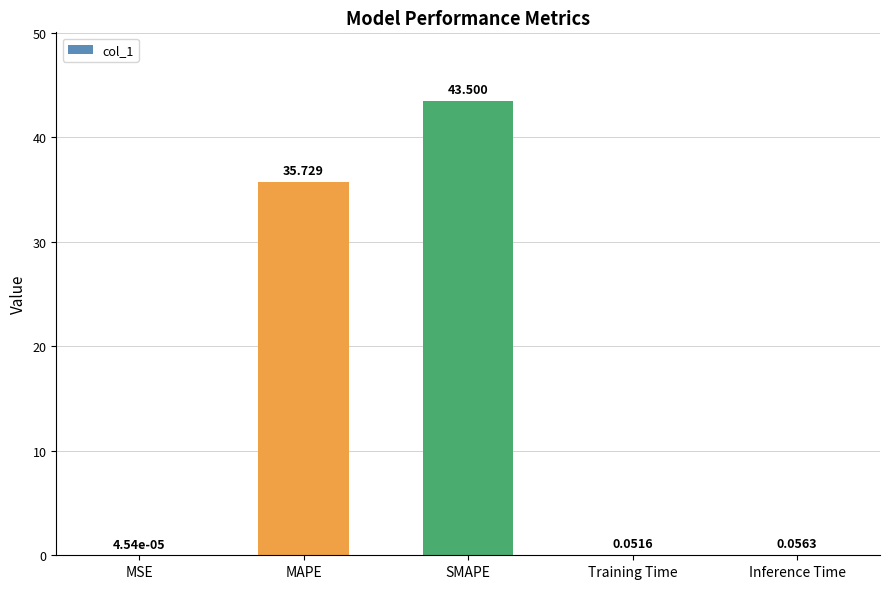

Is it true that the value at MAPE is 19.6?

False